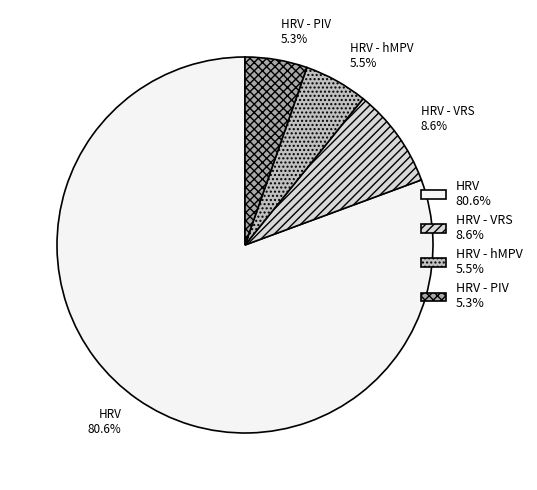

What is the total percentage of HRV - PIV and HRV - VRS?

13.9%